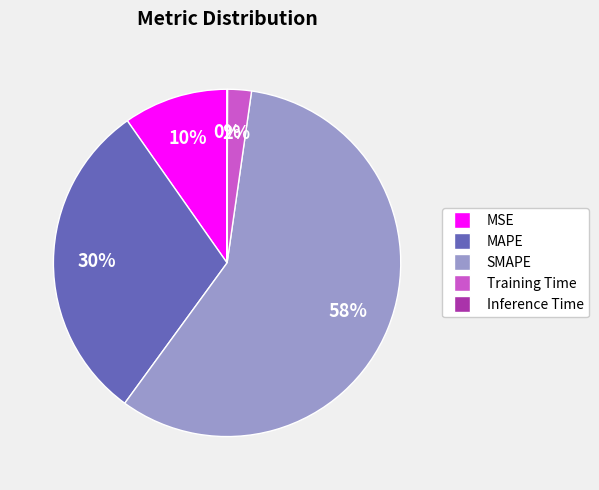

Does MSE account for over 50% of the chart?

No